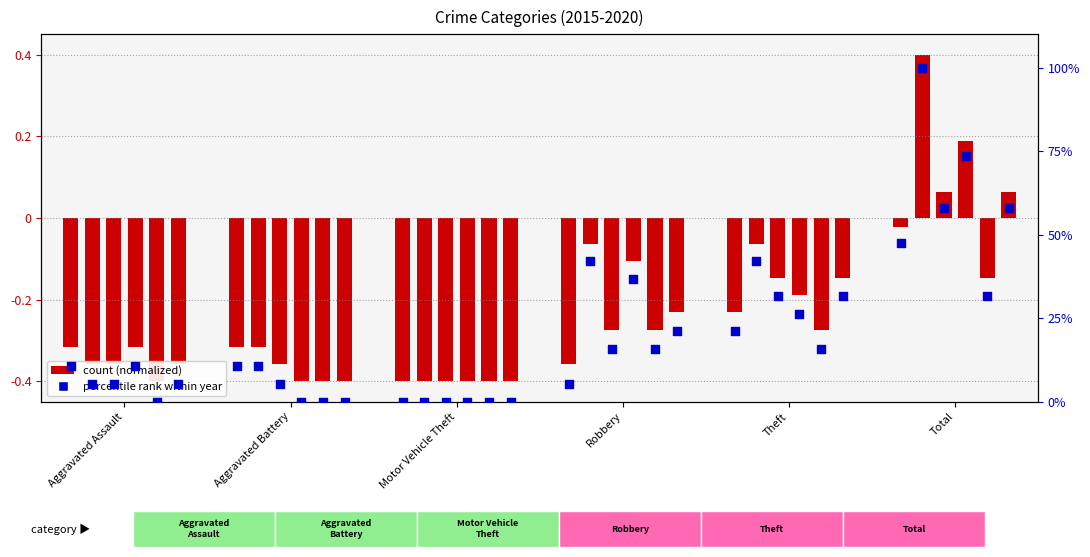

Is the value of 2017 at Motor Vehicle Theft greater than the value of 2020 at Total?

No